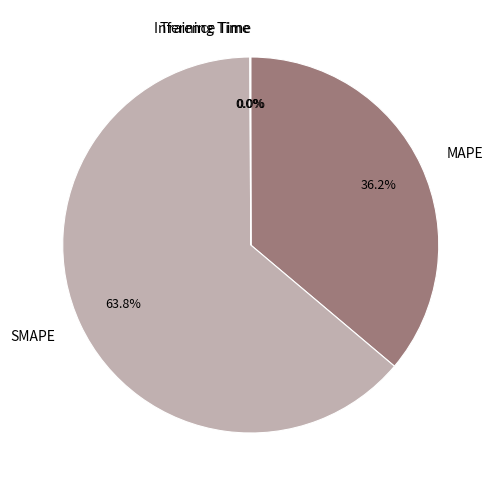

Which has a higher value, MAPE or SMAPE?

SMAPE